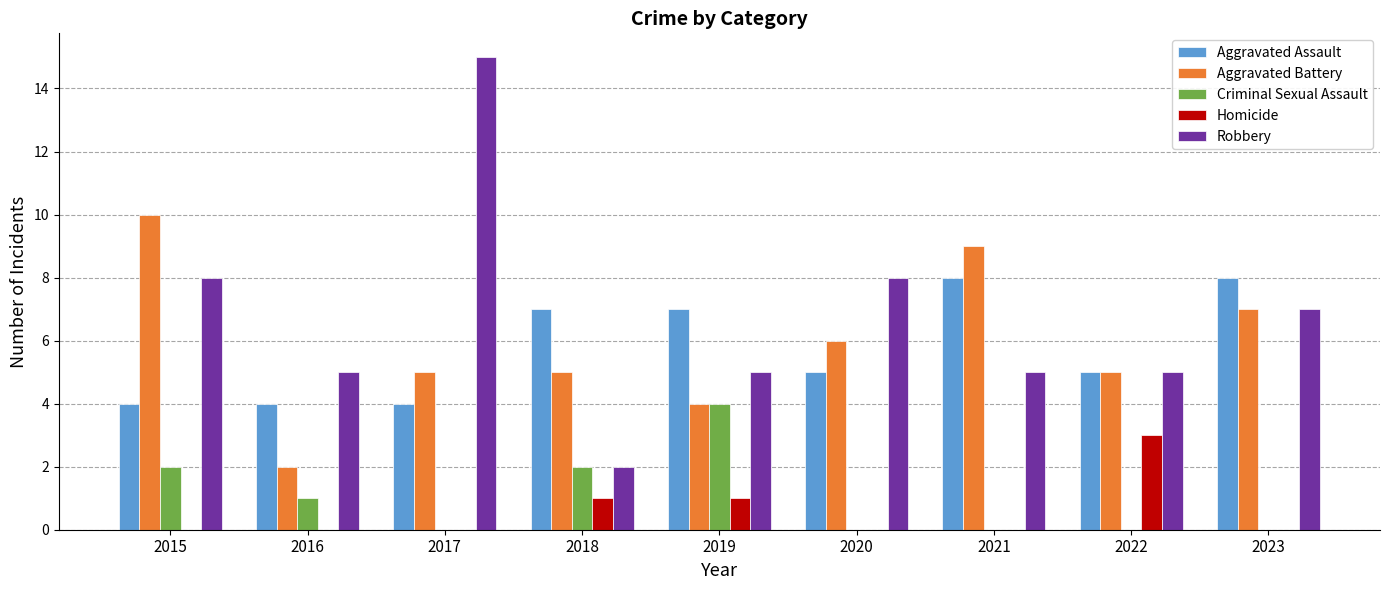

What is the sum of the Aggravated Assault values at 2019 and 2021?

15